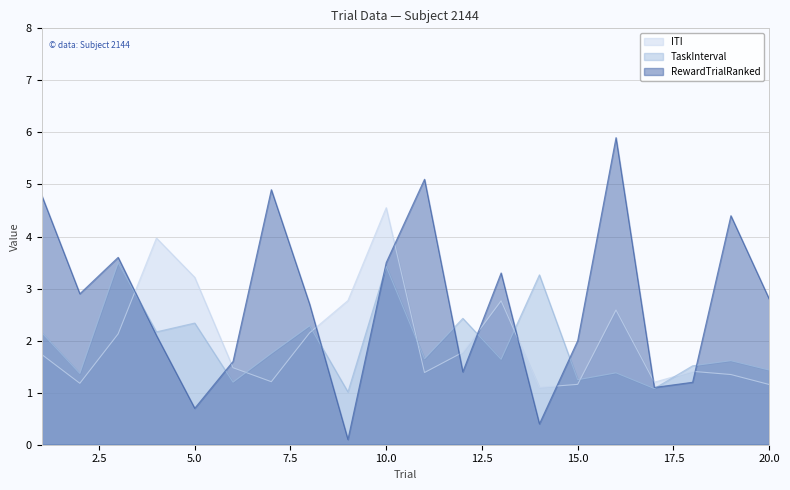

How many categories are shown in the chart?

20